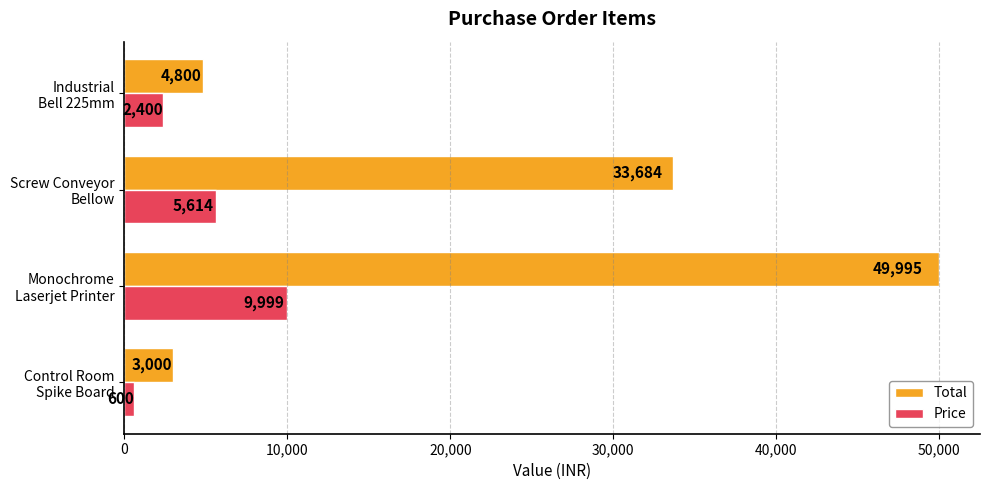

How many series are shown in this chart?

2